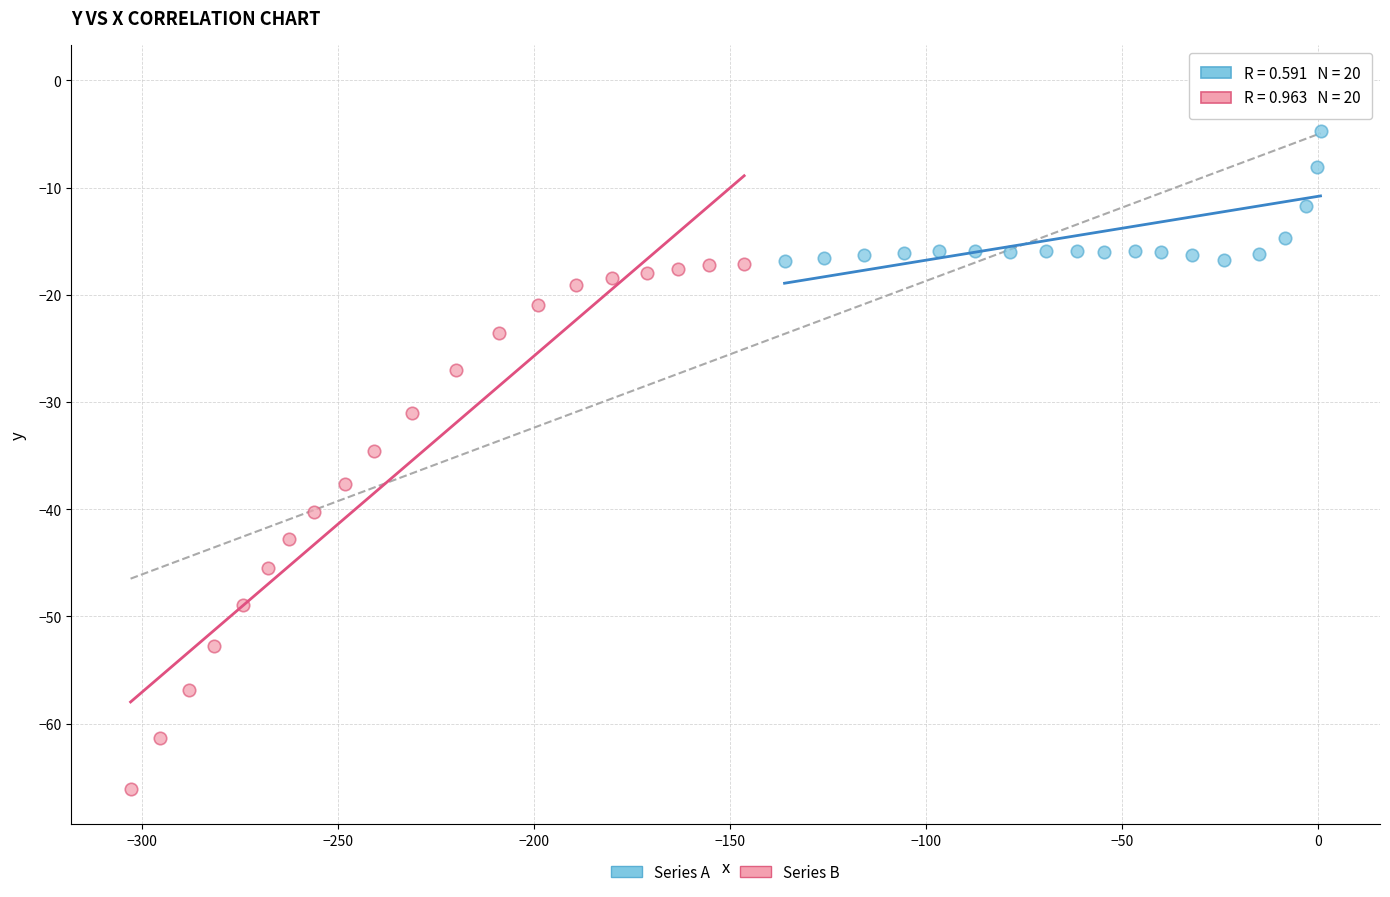

Which series contains the highest Y value?

Series A